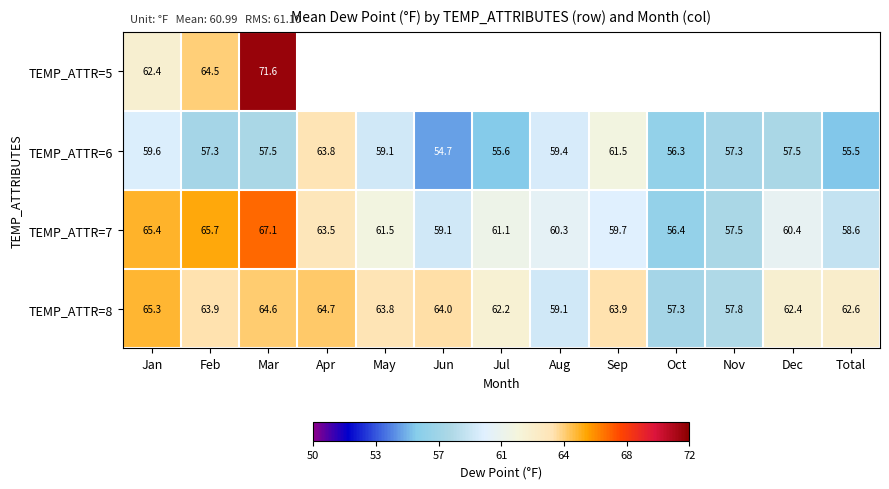

The value of TEMP_ATTR=8 at Jan is 24.6. True or false?

False